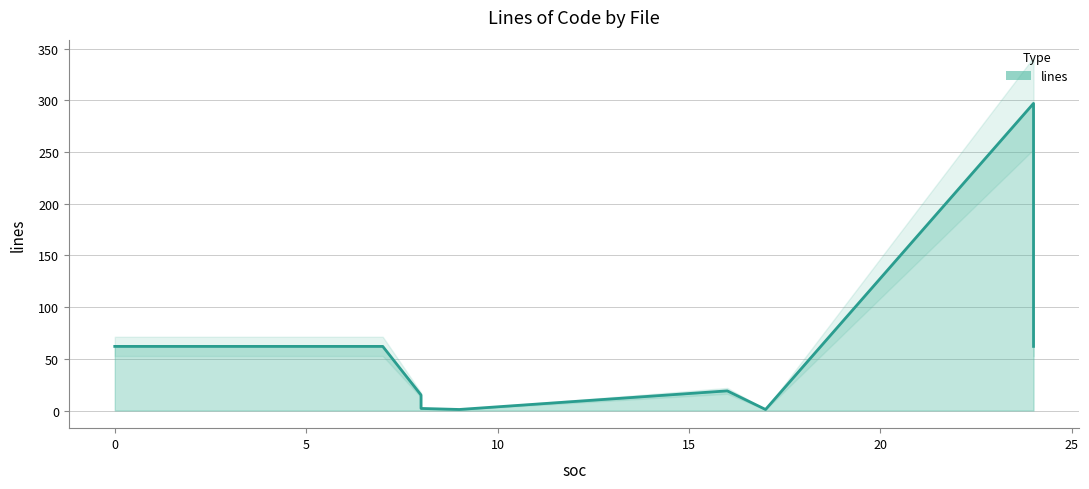

How many distinct data groups are displayed?

1